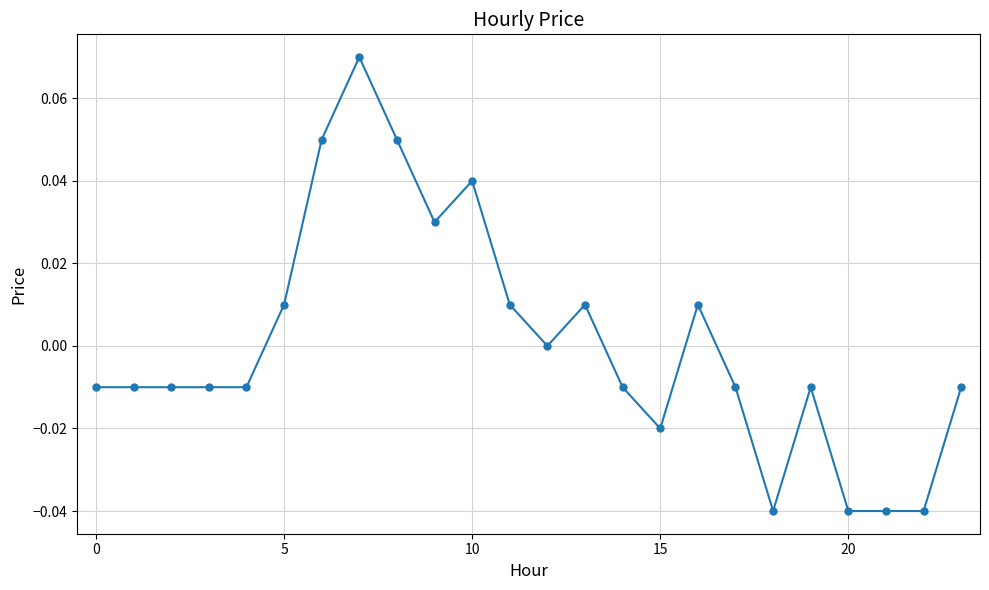

True or false: the data has more than 2 interior local peaks.

True